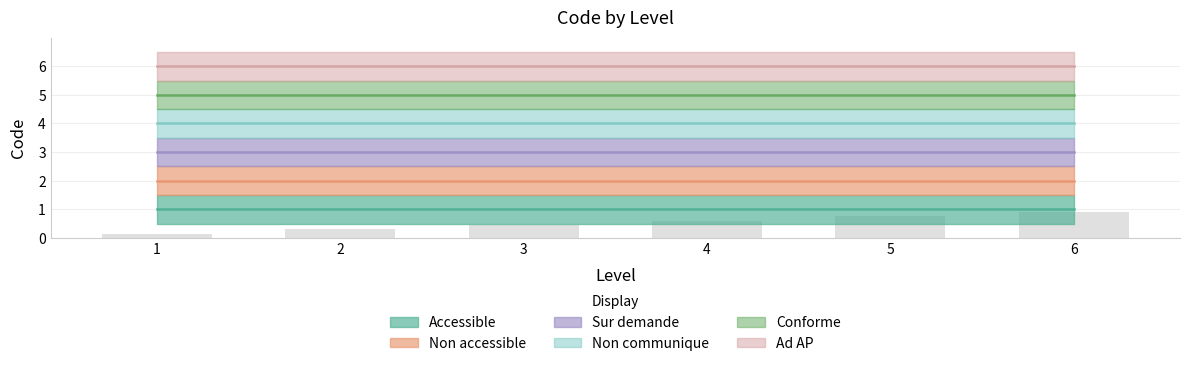

Between 2 and 4, which is larger?

2